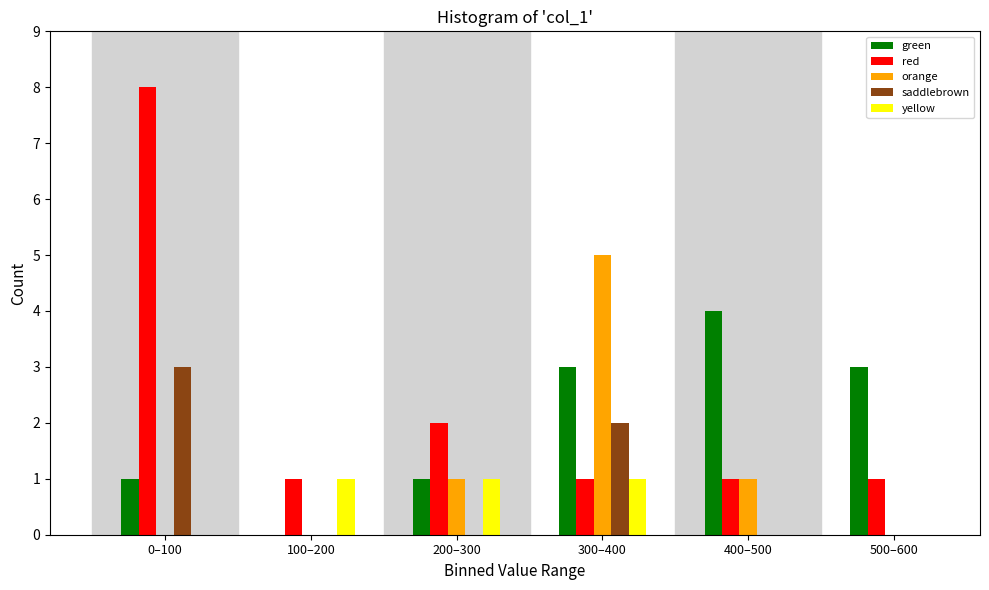

Reading right to left, list all the values displayed in this chart.

green: 500–600=3	400–500=4	300–400=3	200–300=1	100–200=0	0–100=1
red: 500–600=1	400–500=1	300–400=1	200–300=2	100–200=1	0–100=8
orange: 500–600=0	400–500=1	300–400=5	200–300=1	100–200=0	0–100=0
saddlebrown: 500–600=0	400–500=0	300–400=2	200–300=0	100–200=0	0–100=3
yellow: 500–600=0	400–500=0	300–400=1	200–300=1	100–200=1	0–100=0